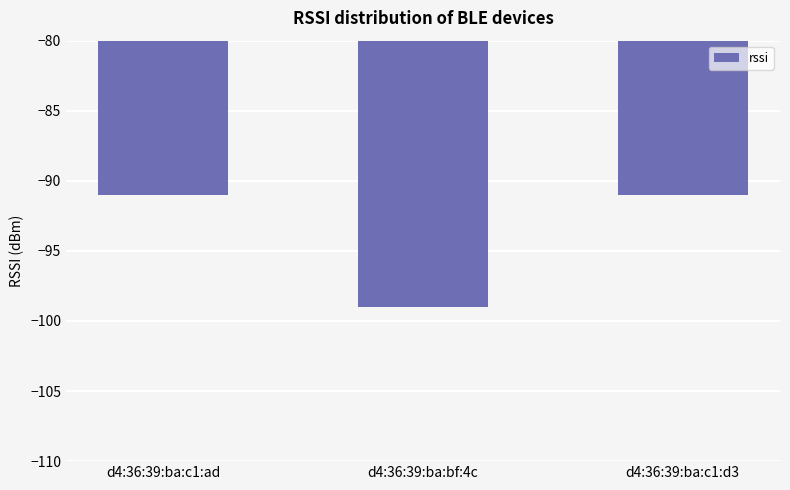

What is the approximate value at d4:36:39:ba:bf:4c?

-99